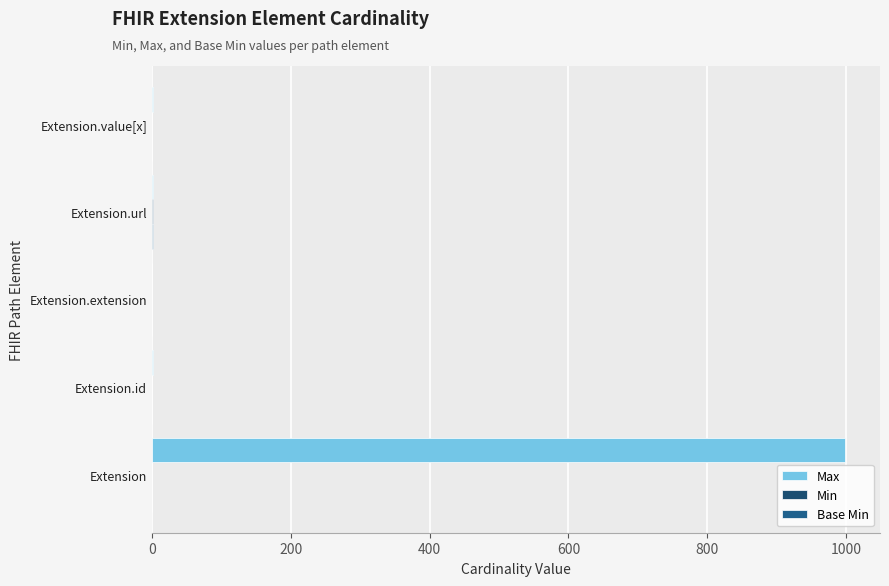

Which series has the largest total across all categories?

Max